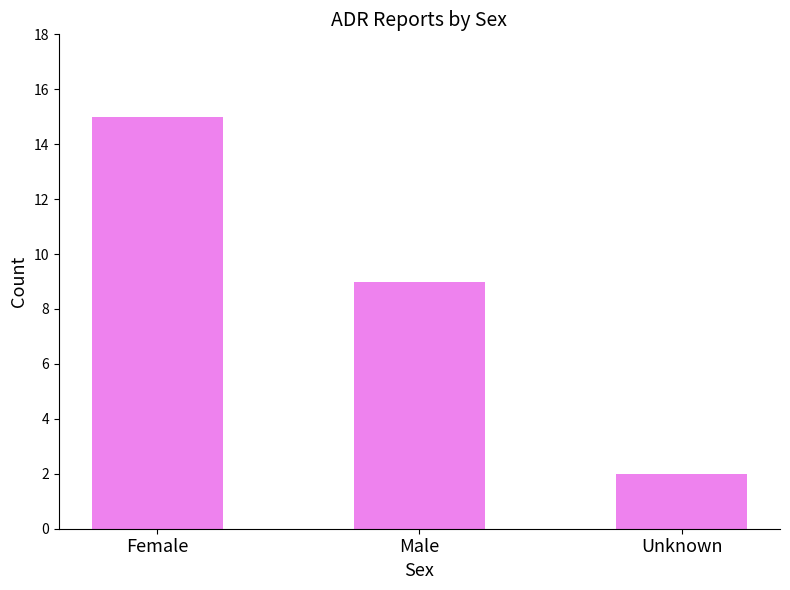

How many bars are there in total?

3